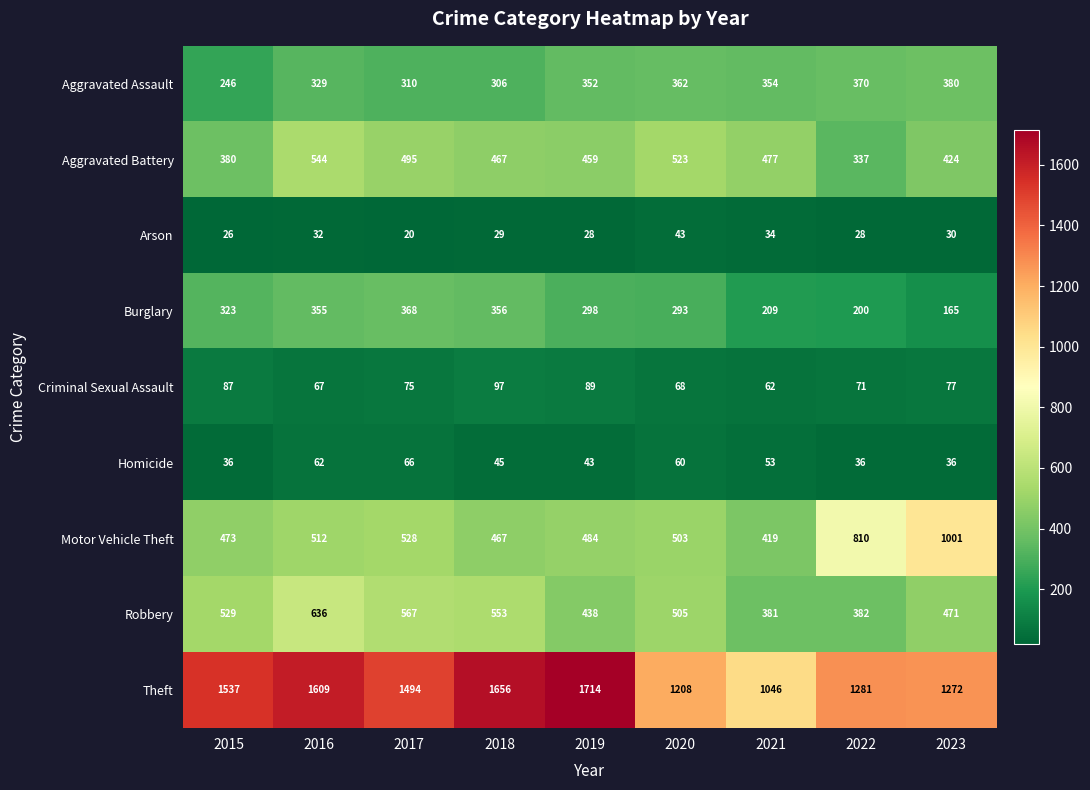

Which series has the largest total across all categories?

Theft